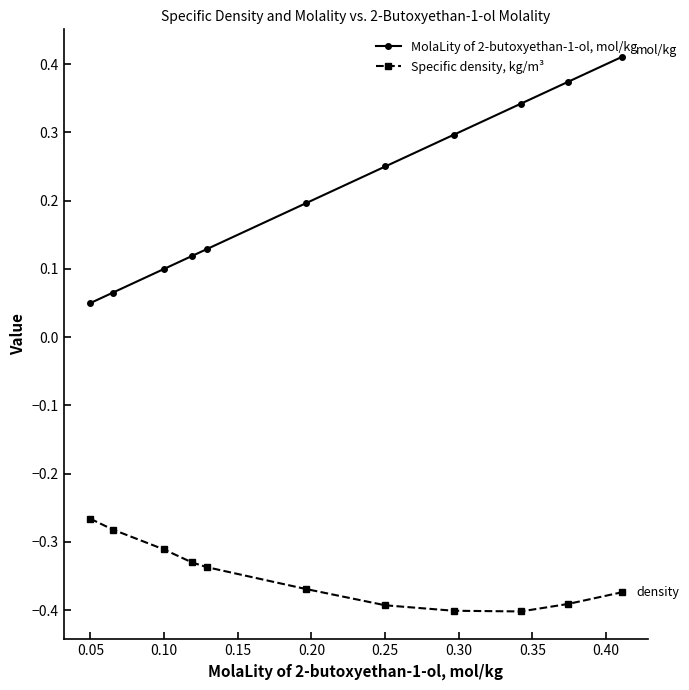

How many lines are shown in the chart?

2